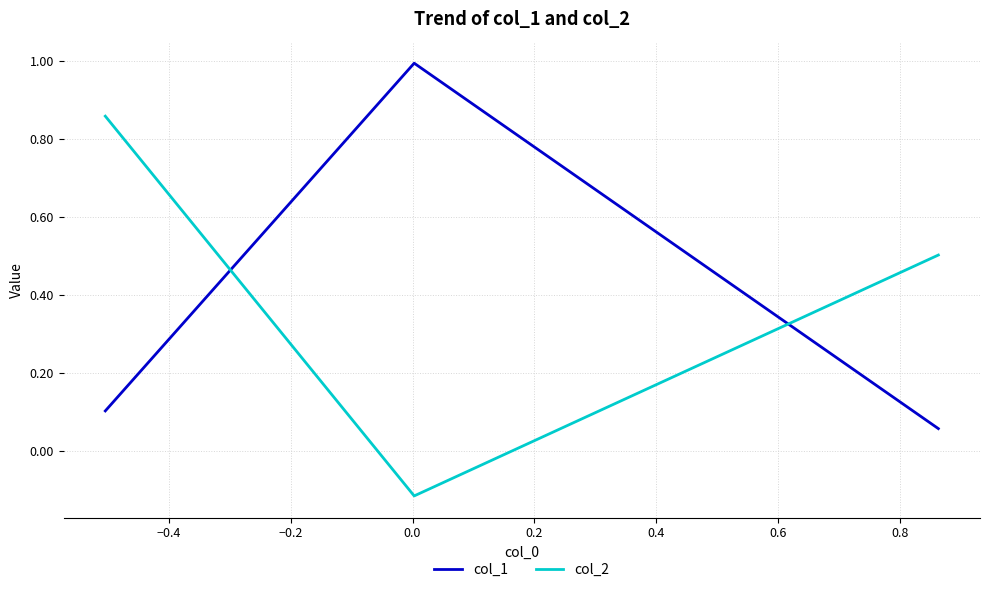

What is the value of the col_1 point at the 3rd from the left?

0.1